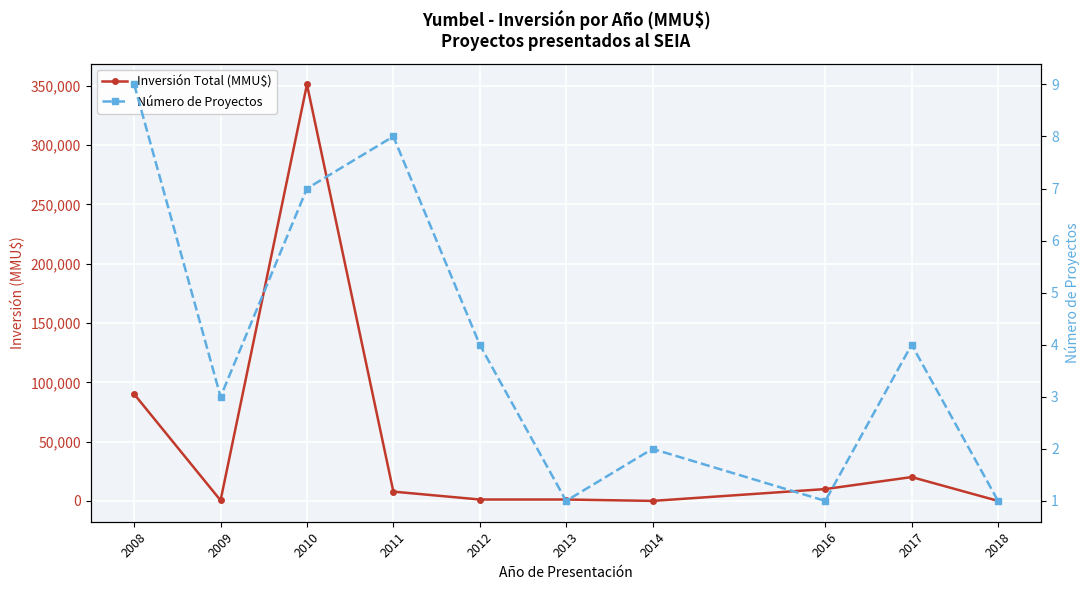

At which label is Número de Proyectos closest to 5?

2012